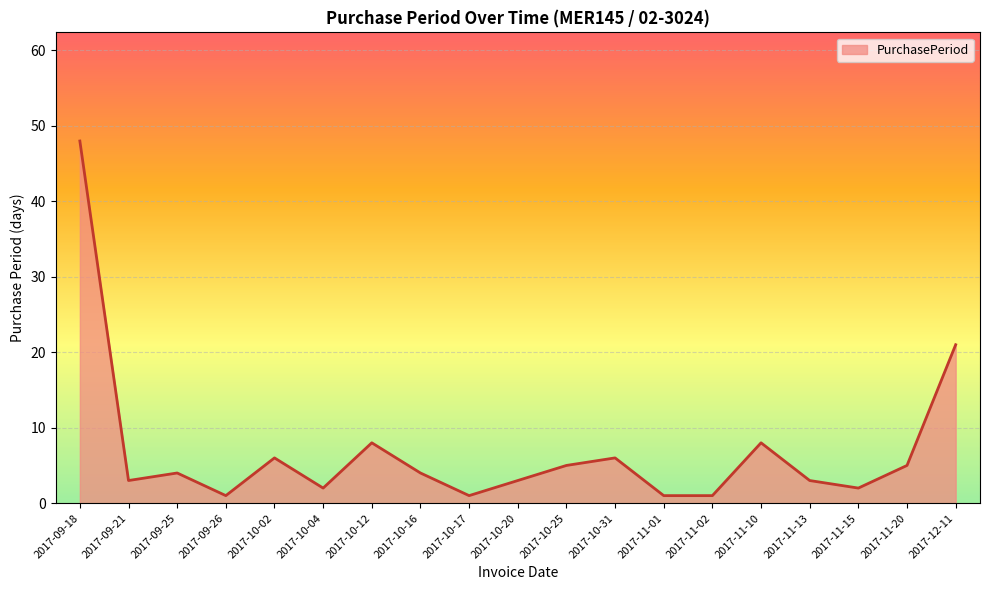

At which category does the chart reach its peak across all series?

2017-09-18